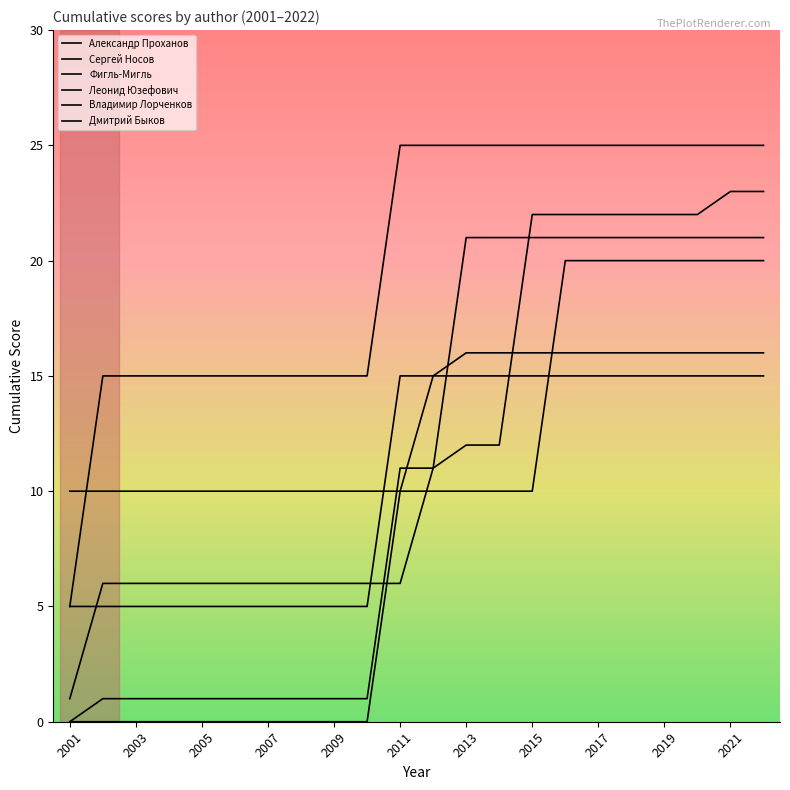

After their last crossing, which series has the higher values: Дмитрий Быков or Фигль-Мигль?

Фигль-Мигль